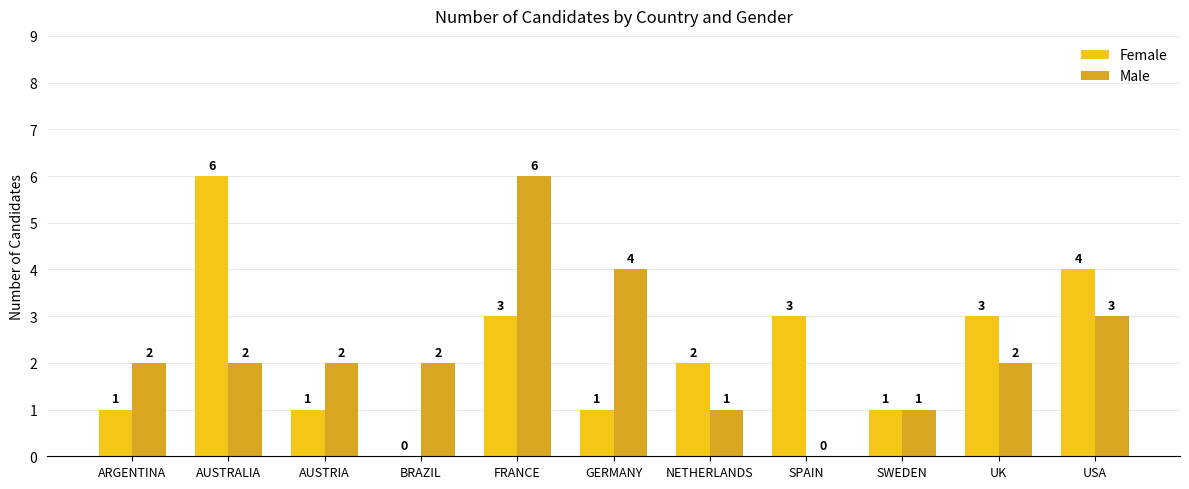

What is the greatest value displayed?

6